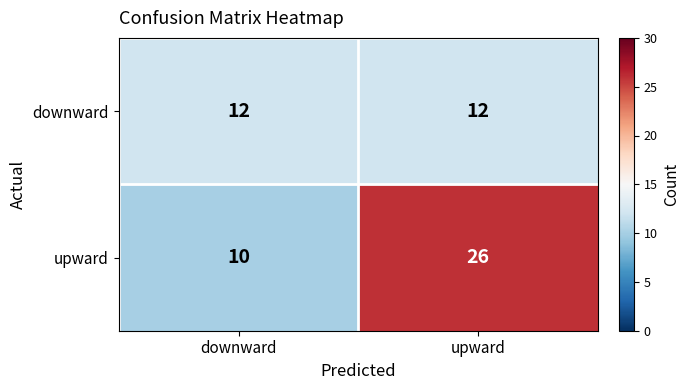

Count the number of data series in this chart.

2